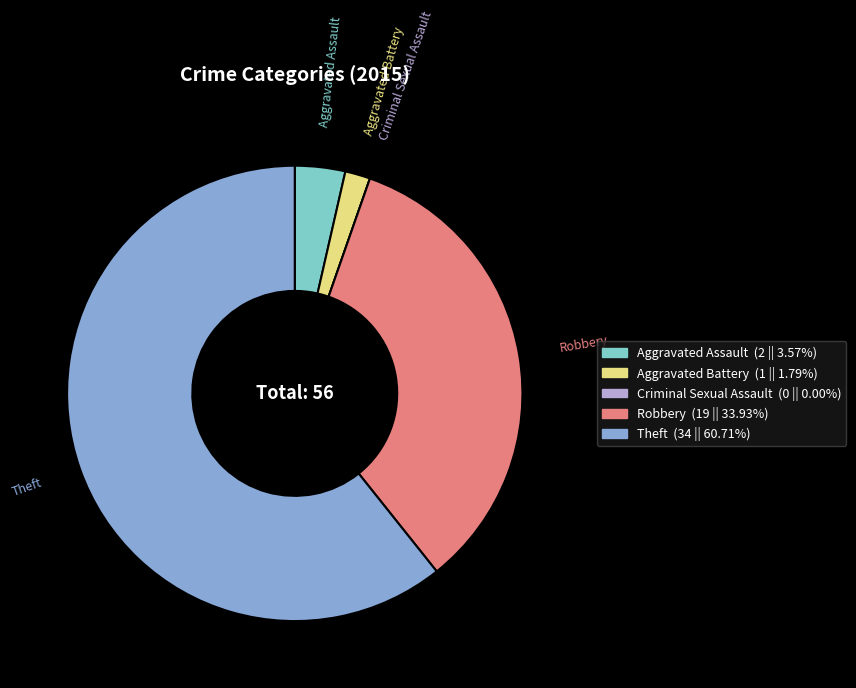

The Aggravated Assault slice represents 17% of the pie. True or false?

False